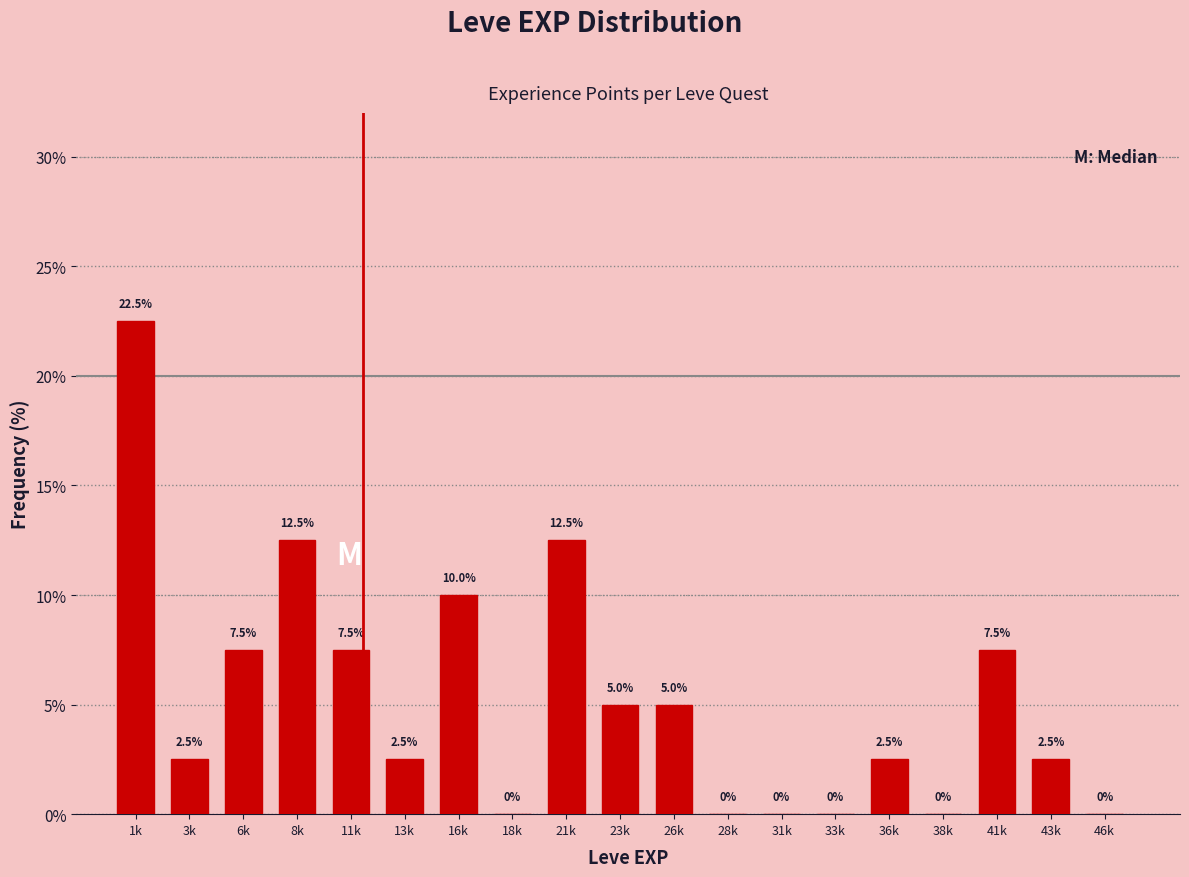

Reading left to right, extract all data points from this chart.

1k=22.5	3k=2.5	6k=7.5	8k=12.5	11k=7.5	13k=2.5	16k=10.0	18k=0.0	21k=12.5	23k=5.0	26k=5.0	28k=0.0	31k=0.0	33k=0.0	36k=2.5	38k=0.0	41k=7.5	43k=2.5	46k=0.0